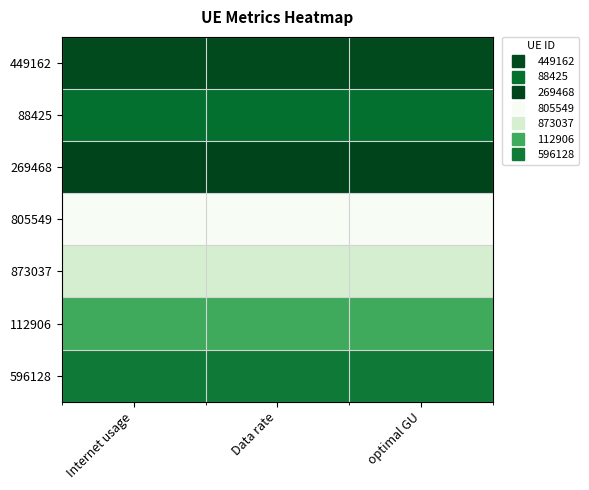

How many distinct data groups are displayed?

7